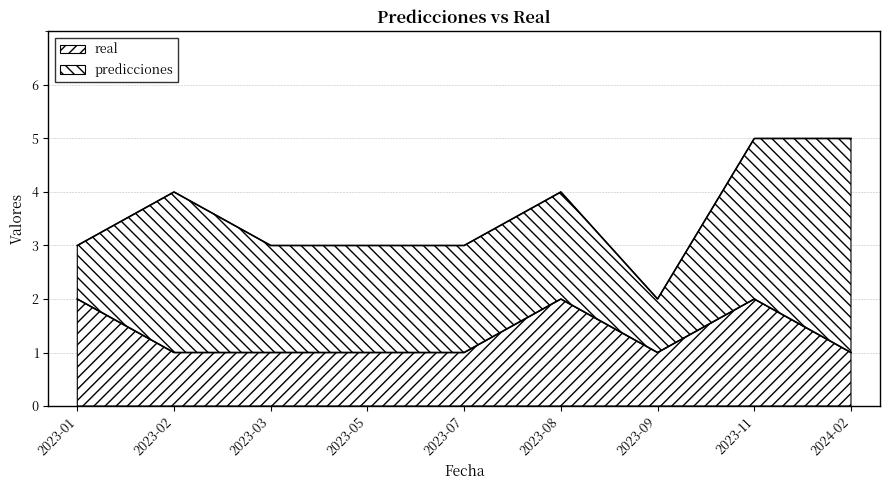

Does the chart display data point markers on the line(s)?

No